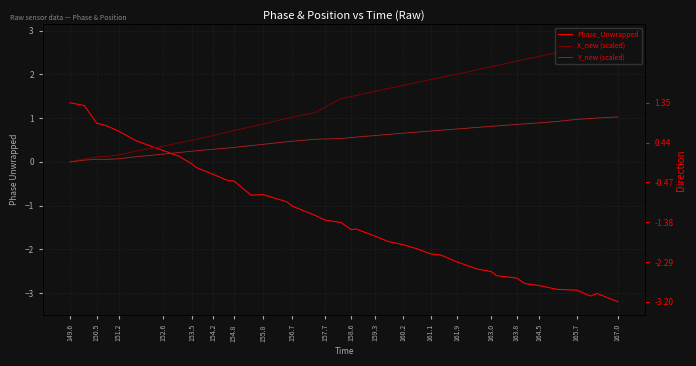

True or false: X_new (scaled) and Y_new (scaled) cross at least once.

False